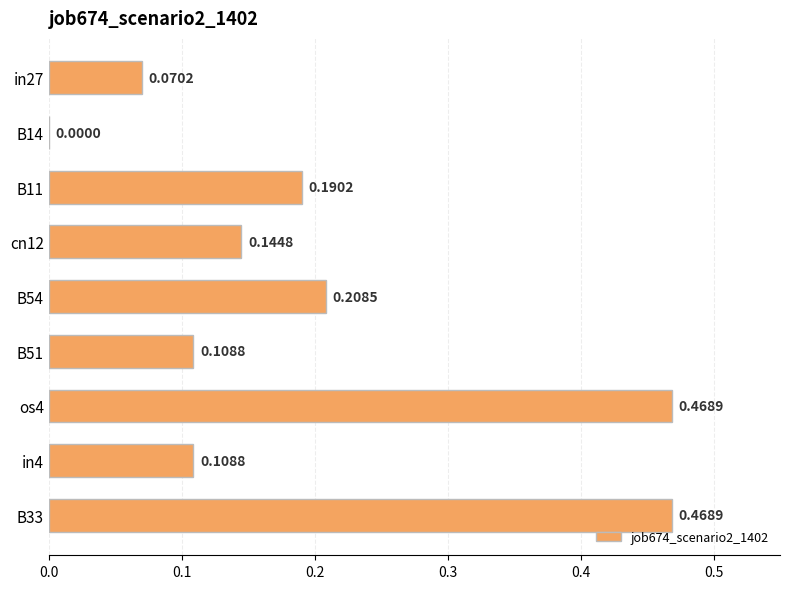

What is the sum of the values at cn12 and B54?

0.4